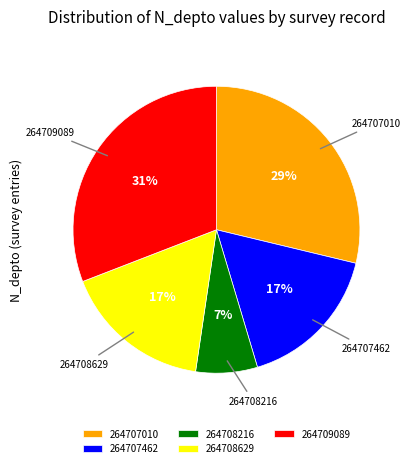

Is it true that 264708629 is 25% of the pie?

False